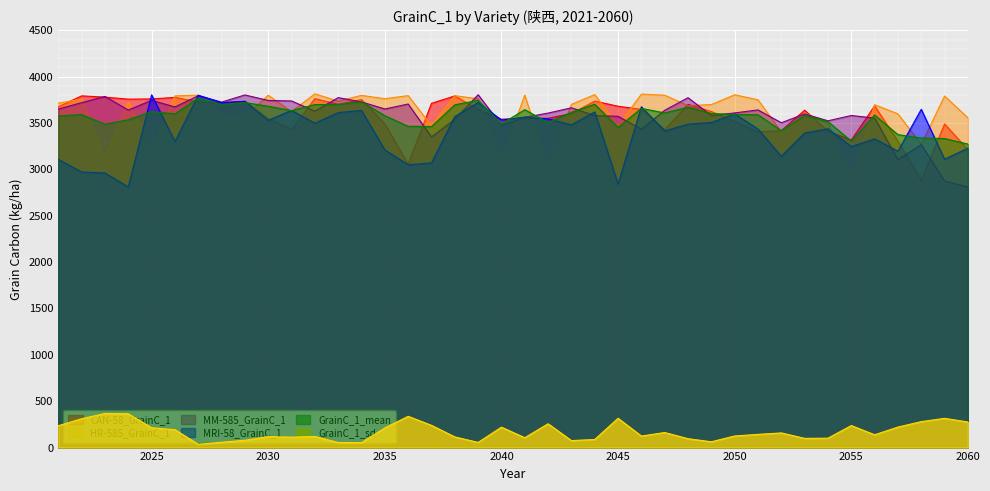

What is the maximum value for MM-585_GrainC_1?

3805.7